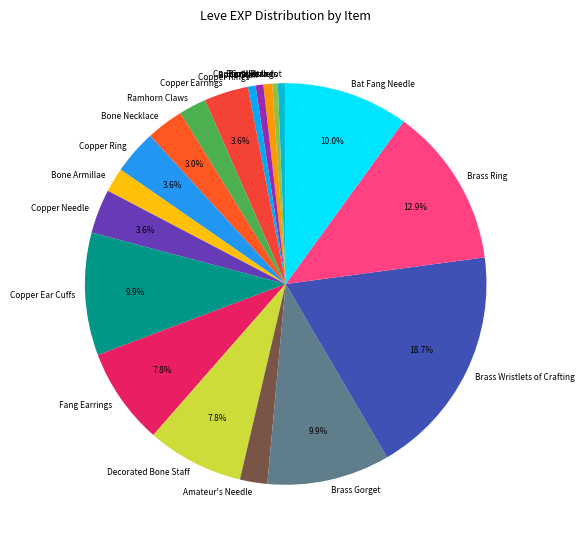

True or false: Bat Fang Needle accounts for 5% of the total.

False